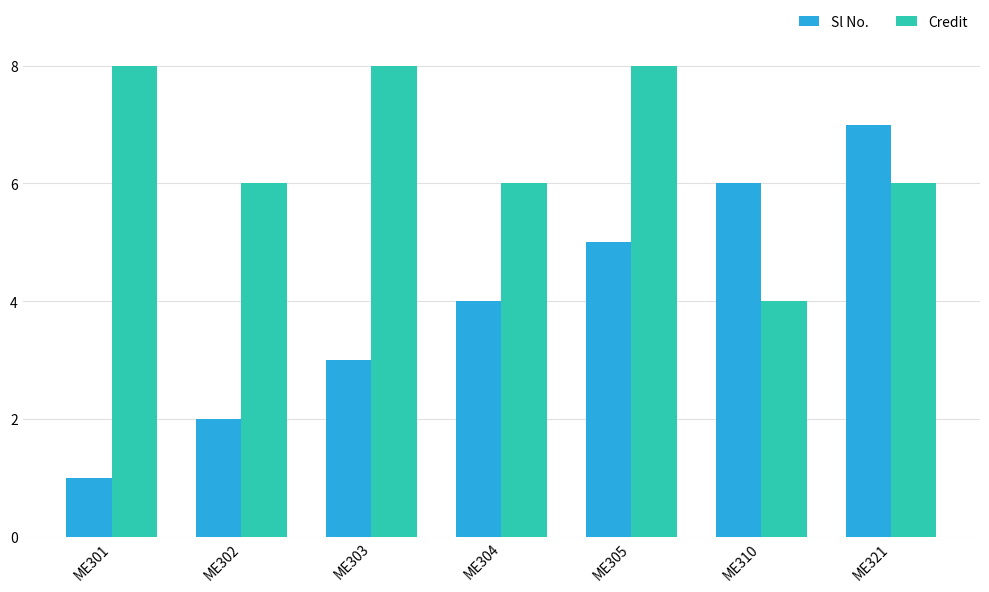

What is the value of the Credit bar at the 5th from the left?

8